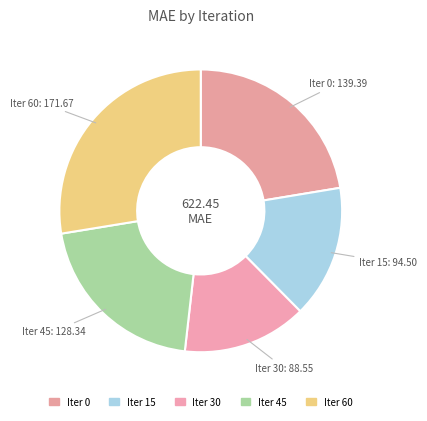

To the nearest percent, what is the average slice percentage?

20%